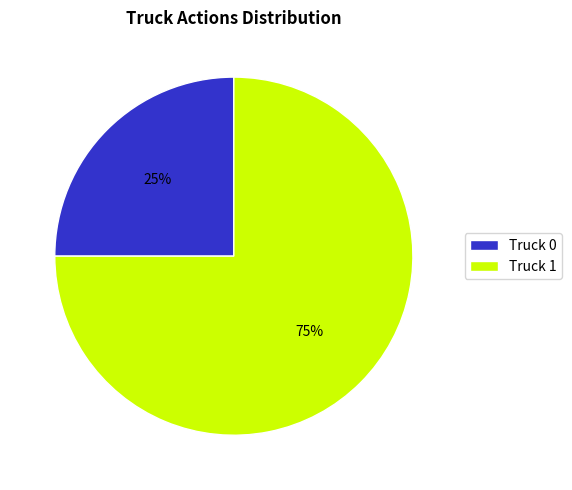

Does Truck 0 represent more than half of the total?

No